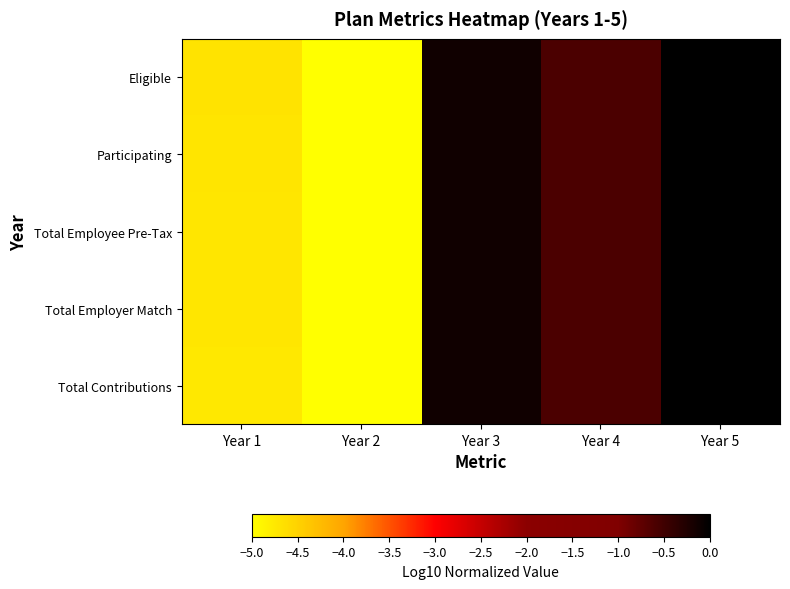

Reading right to left, transcribe all the data shown in this chart.

Eligible: Year 5=0.0	Year 4=-0.6	Year 3=-0.1	Year 2=-5.0	Year 1=-4.7
Participating: Year 5=0.0	Year 4=-0.6	Year 3=-0.1	Year 2=-5.0	Year 1=-4.7
Total Employee Pre-Tax: Year 5=0.0	Year 4=-0.6	Year 3=-0.1	Year 2=-5.0	Year 1=-4.7
Total Employer Match: Year 5=0.0	Year 4=-0.6	Year 3=-0.1	Year 2=-5.0	Year 1=-4.7
Total Contributions: Year 5=0.0	Year 4=-0.6	Year 3=-0.1	Year 2=-5.0	Year 1=-4.7